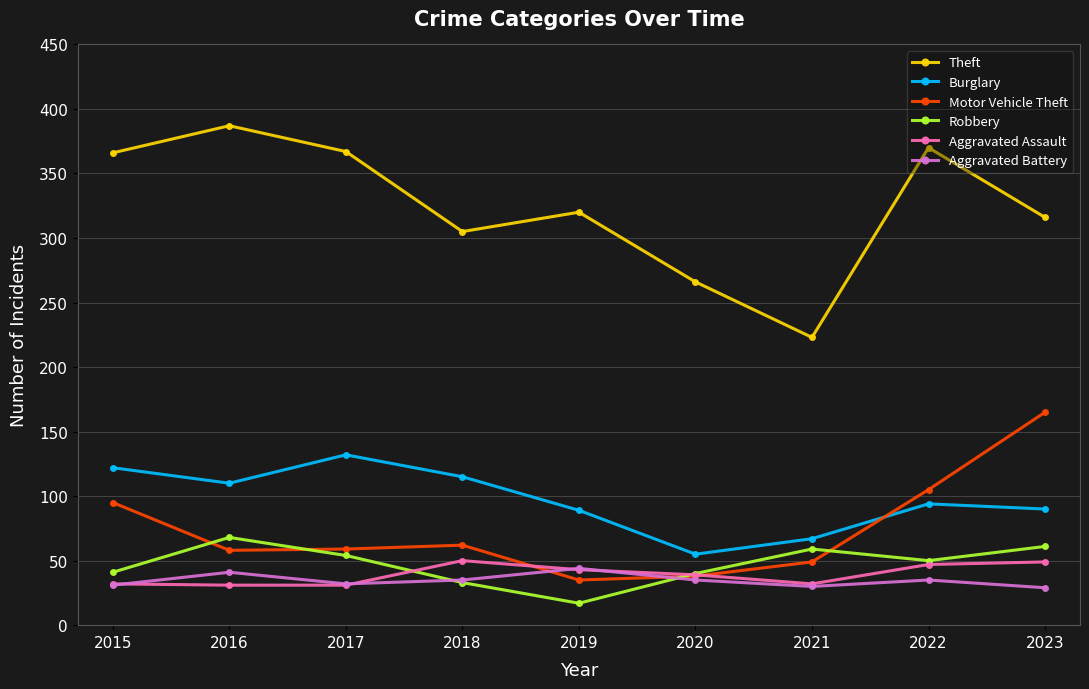

The Burglary series shows 67 at 2021. True or false?

True